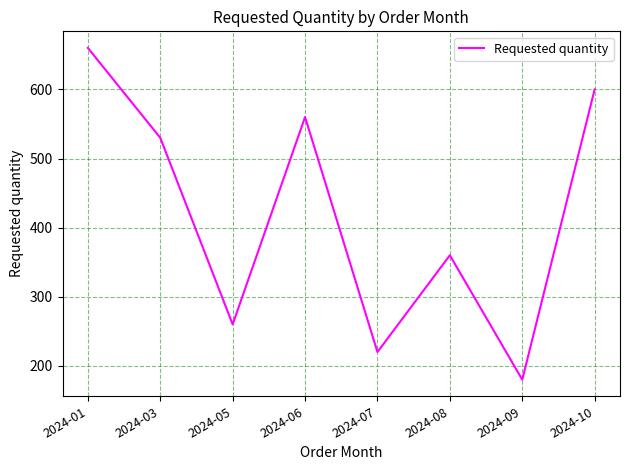

Rank the categories by value from lowest to highest.

2024-09, 2024-07, 2024-05, 2024-08, 2024-03, 2024-06, 2024-10, 2024-01